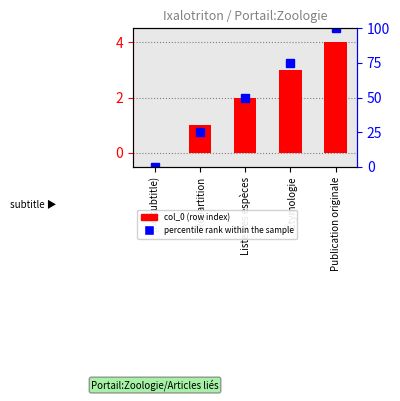

What is the value of the percentile rank within the sample bar at the 3rd from the left?

50